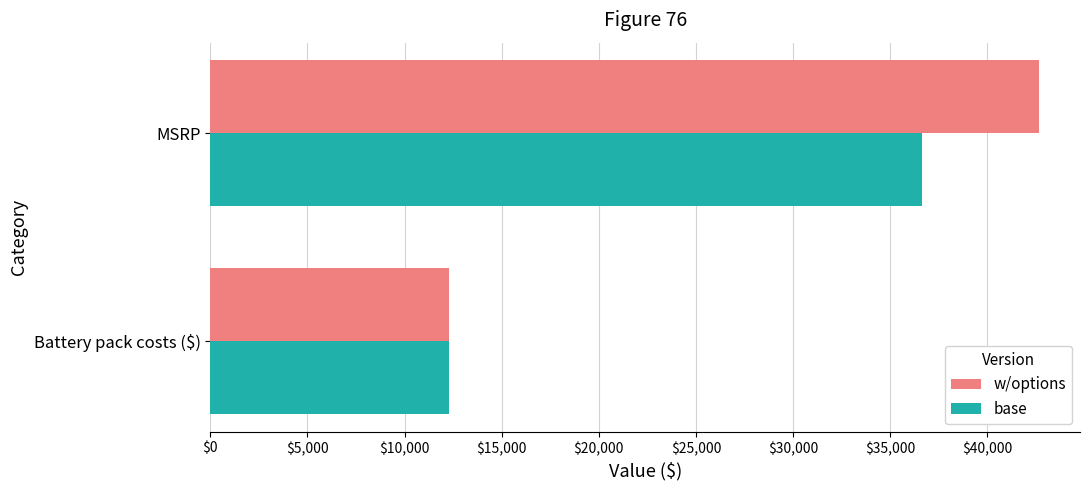

Rank the series by their maximum value, from highest to lowest.

w/options, base